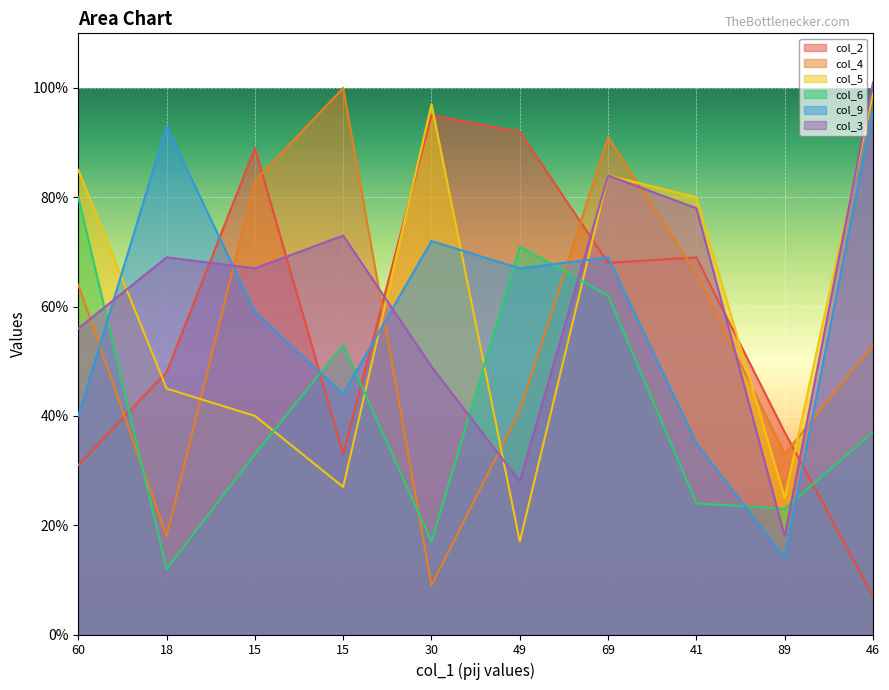

At which category does col_6 reach its first local peak?

15